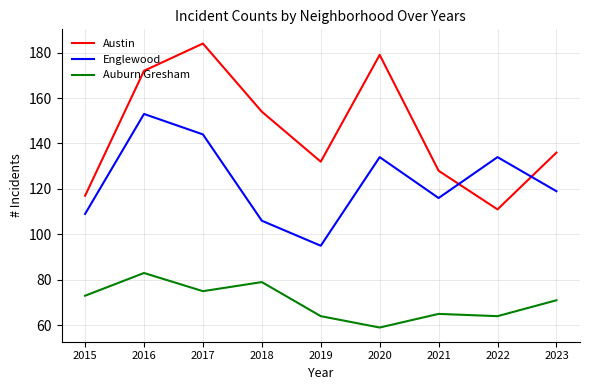

What is the difference between the highest and lowest values at 2022?

70